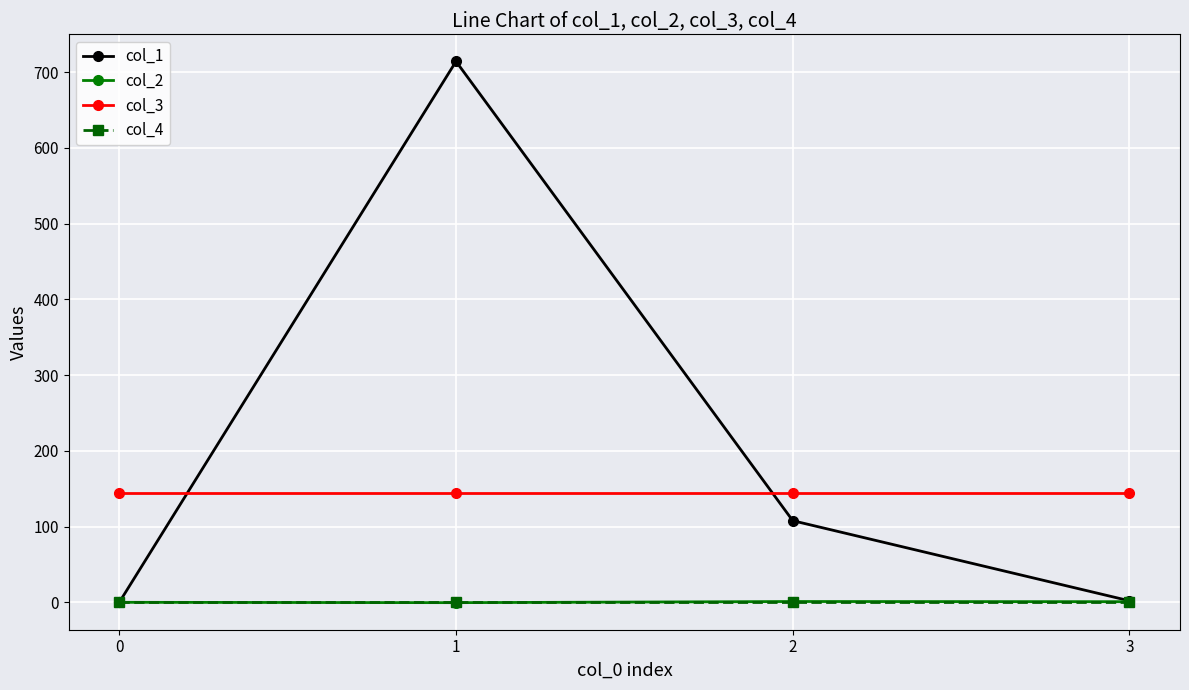

True or false: col_3 has more than 1 interior local peaks.

False